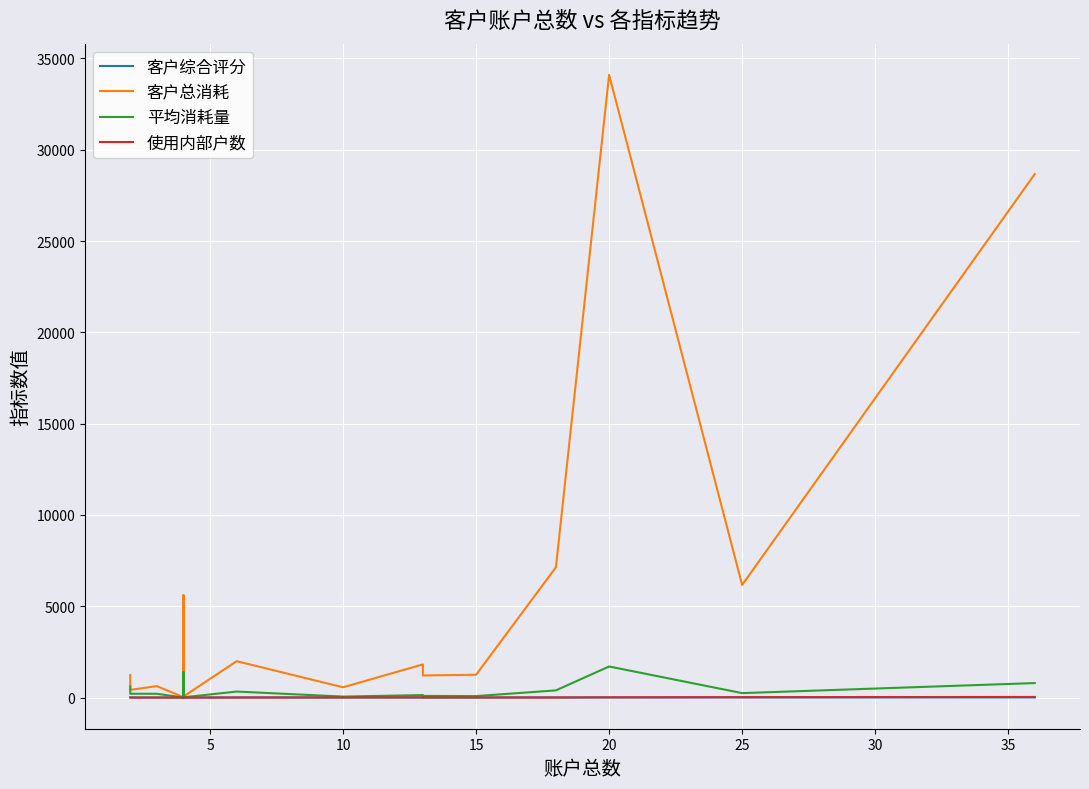

Which series has the largest total across all categories?

客户总消耗